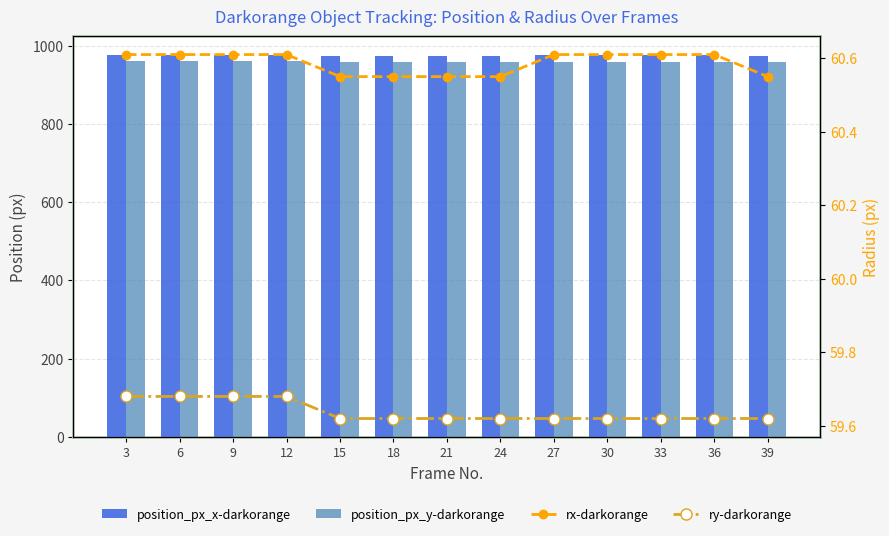

The value of ry-darkorange at 27 is 101.7. True or false?

False